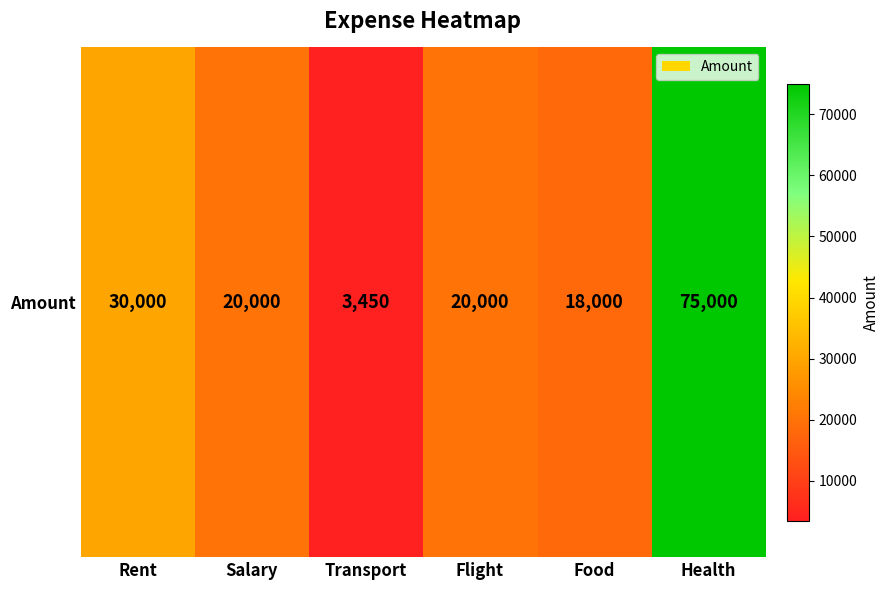

Which has a higher value, Transport or Flight?

Flight